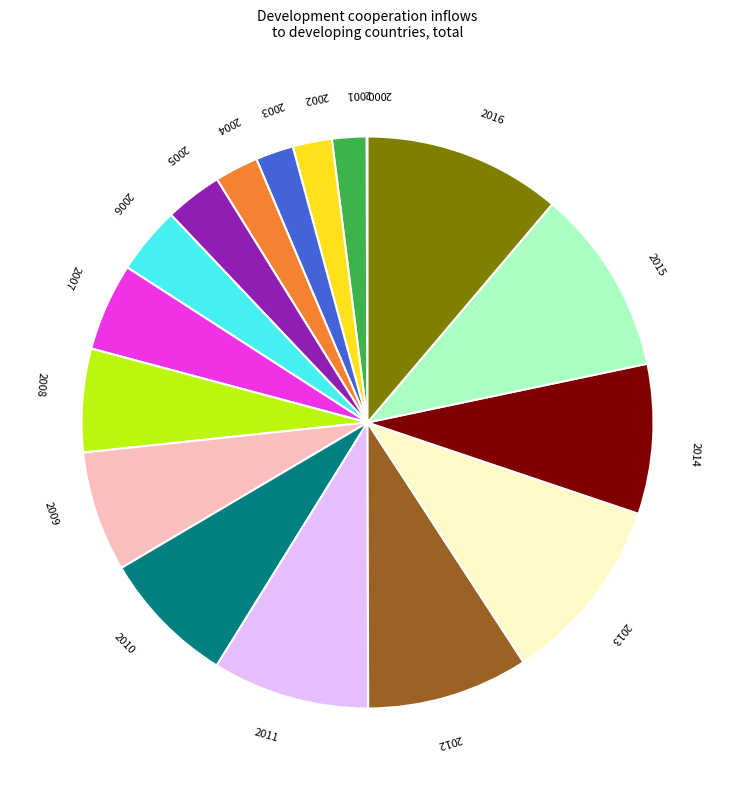

Is it true that 2004 is 2% of the pie?

True